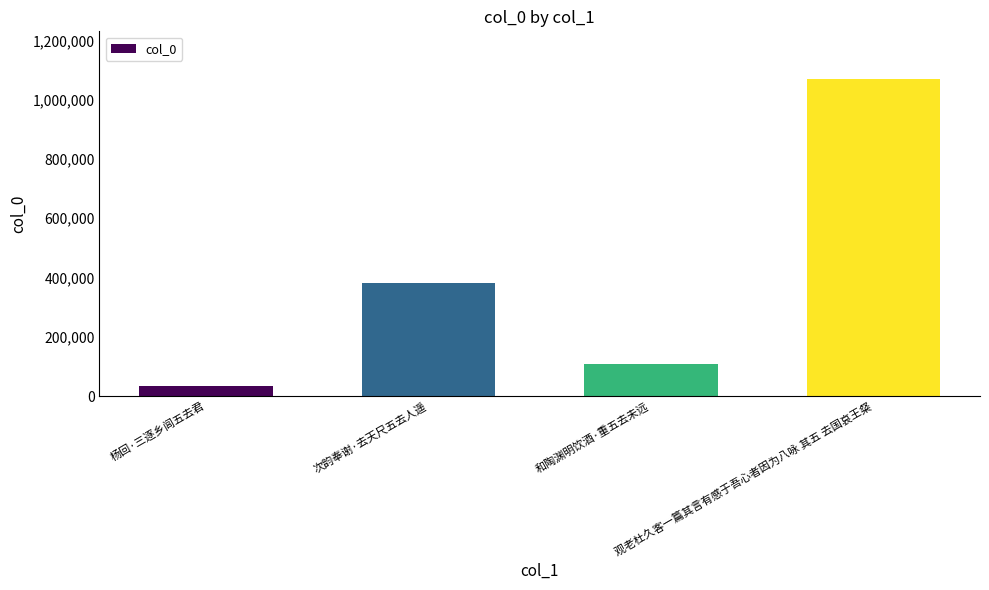

Is it true that the value at 次韵奉谢·去天尺五去人遥 is 382220?

True